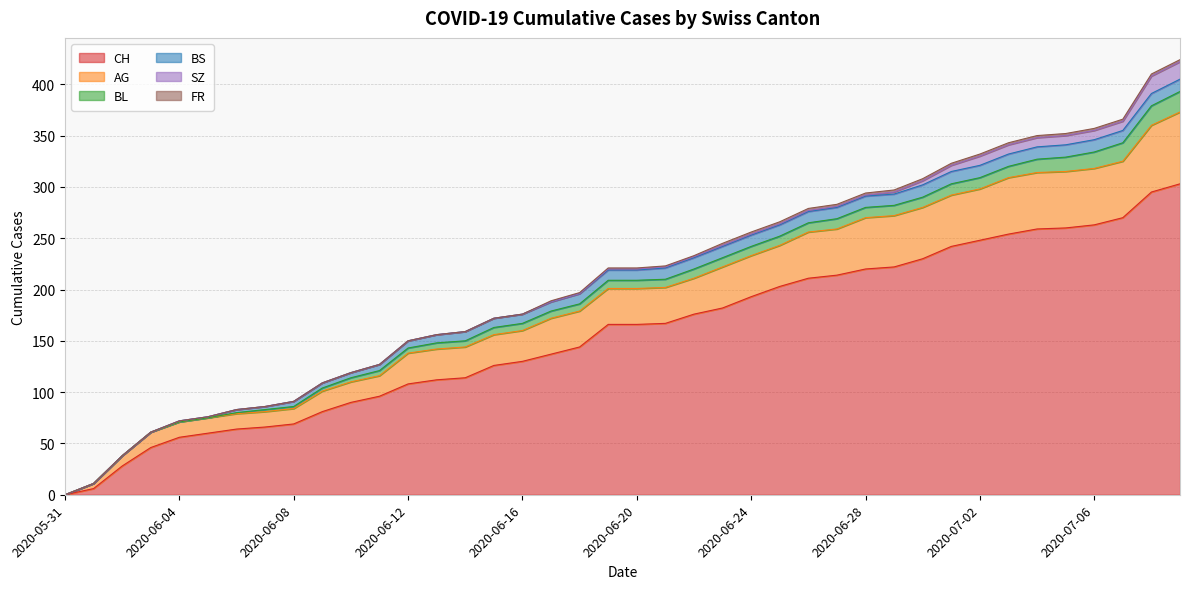

Reading right to left, what are all the values shown in this chart?

CH: 303	295	270	263	260	259	254	248	242	230	222	220	214	211	203	193	182	176	167	166	166	144	137	130	126	114	112	108	96	90	81	69	66	64	60	56	46	28	6	0
AG: 70	65	55	55	55	55	55	50	50	50	50	50	45	45	40	40	40	35	35	35	35	35	35	30	30	30	30	30	20	20	20	15	15	15	15	15	15	10	5	0
BL: 20	19	18	16	14	13	11	11	11	10	10	10	10	9	9	9	9	9	8	8	8	7	7	7	7	6	6	5	5	4	3	2	2	1	0	0	0	0	0	0
BS: 12	12	12	12	12	12	12	12	12	12	11	11	11	11	11	11	11	11	11	10	10	10	9	9	9	9	8	7	6	5	5	5	3	3	1	1	0	0	0	0
SZ: 17	17	9	9	9	9	9	9	6	4	2	1	1	1	1	1	1	1	1	1	1	0	0	0	0	0	0	0	0	0	0	0	0	0	0	0	0	0	0	0
FR: 2	2	2	2	2	2	2	2	2	2	2	2	2	2	2	2	2	1	1	1	1	1	1	0	0	0	0	0	0	0	0	0	0	0	0	0	0	0	0	0